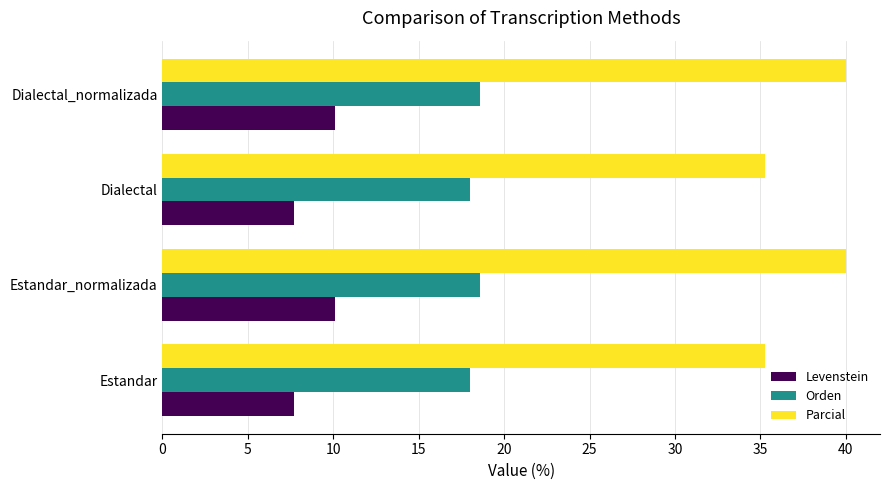

What is the approximate value of Levenstein at Dialectal_normalizada?

10.1